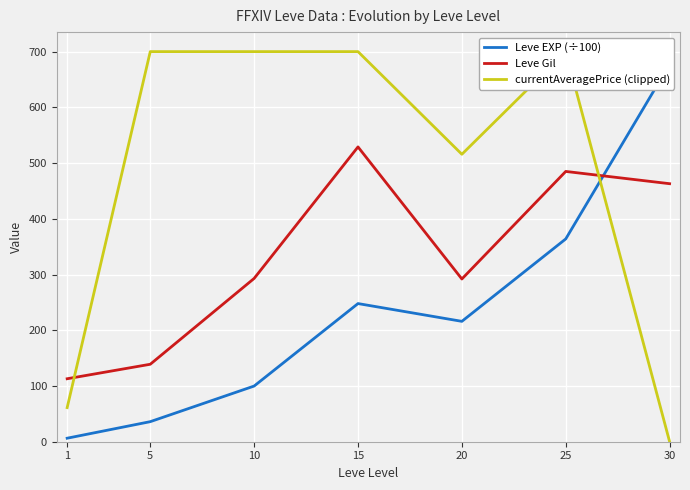

What is the approximate value of Leve EXP (÷100) at 1?

6.3